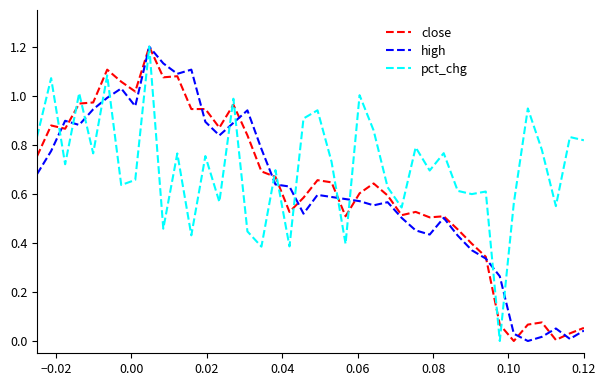

What is the maximum value shown in the chart?

1.2